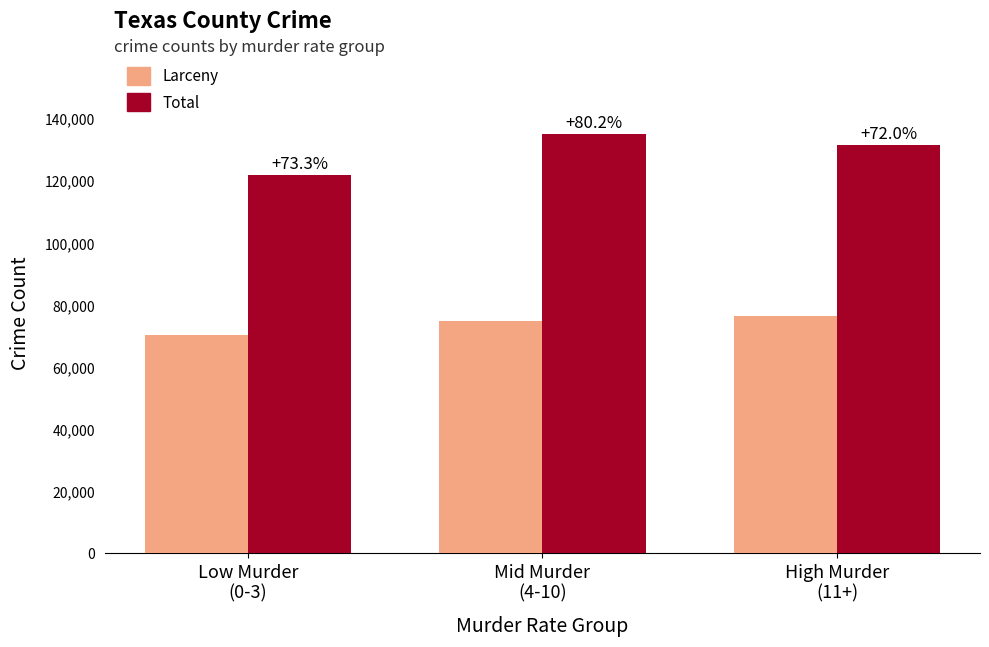

Which series has the widest spread of values?

Total